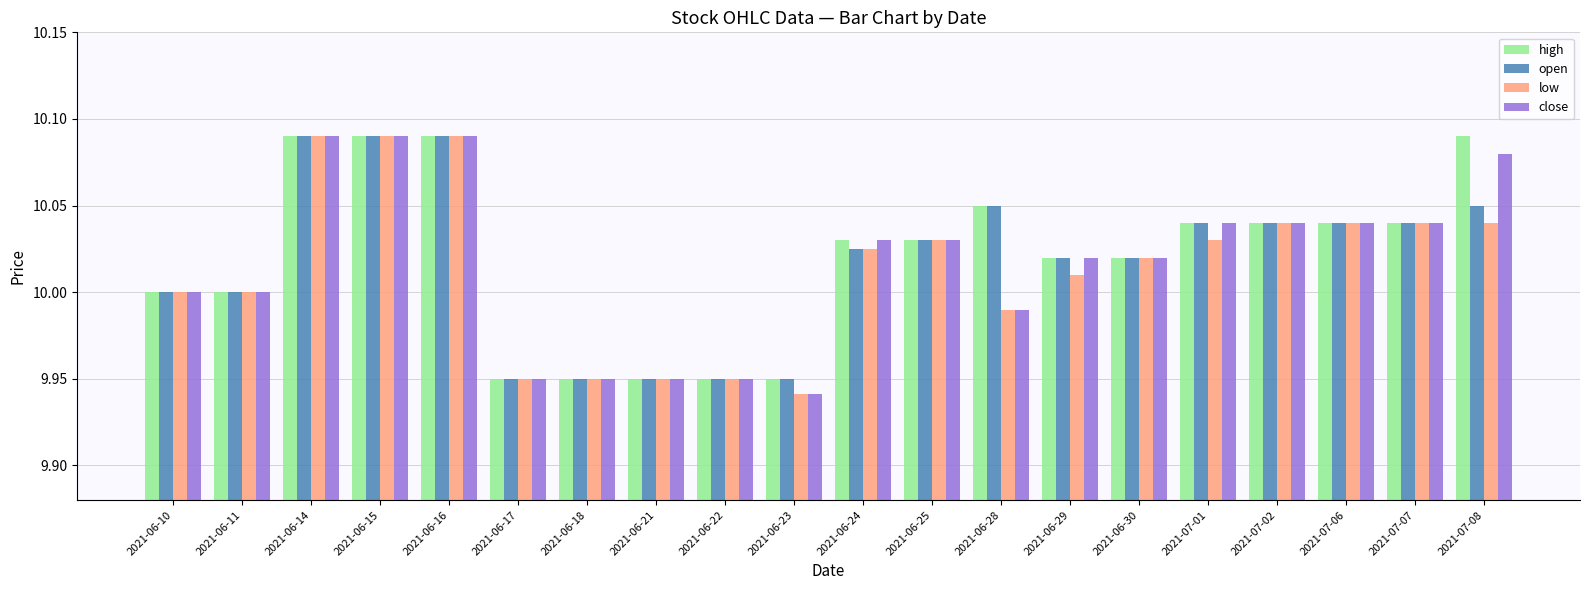

Which label corresponds to the smallest value in the chart?

2021-06-23